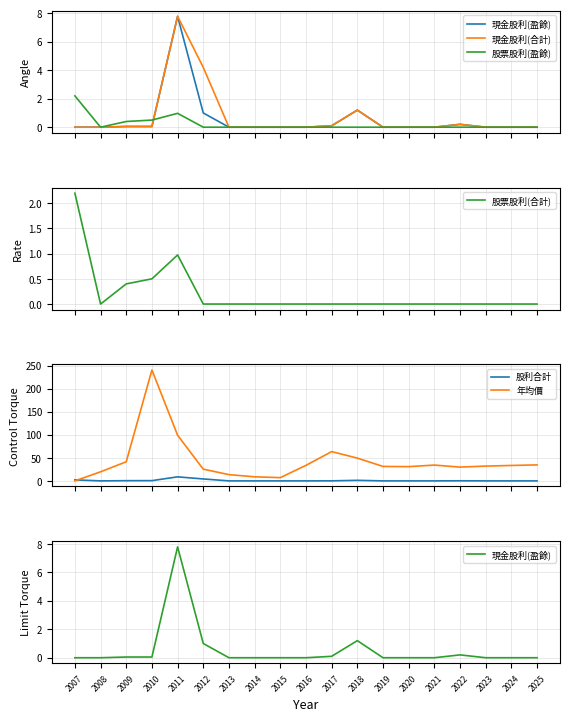

Which series has the largest range (max minus min)?

年均價